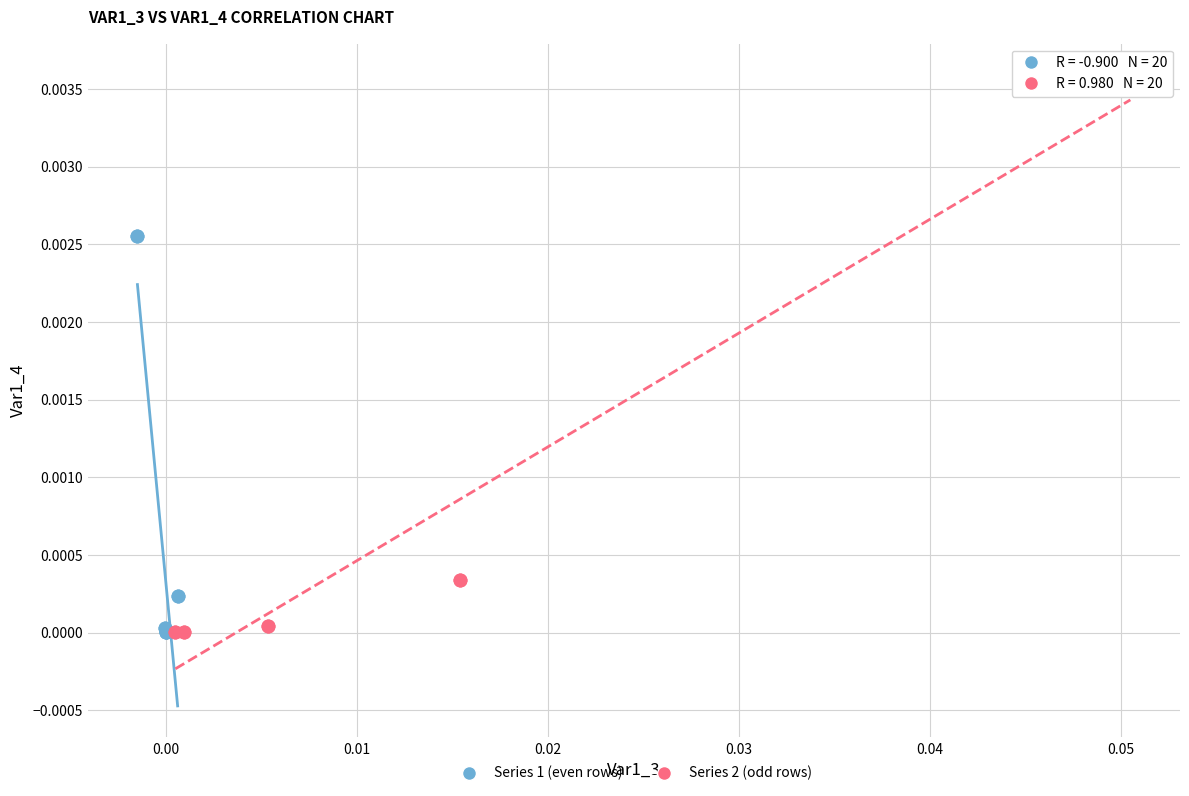

Which series reaches the maximum Y coordinate?

Series 2 (odd rows)